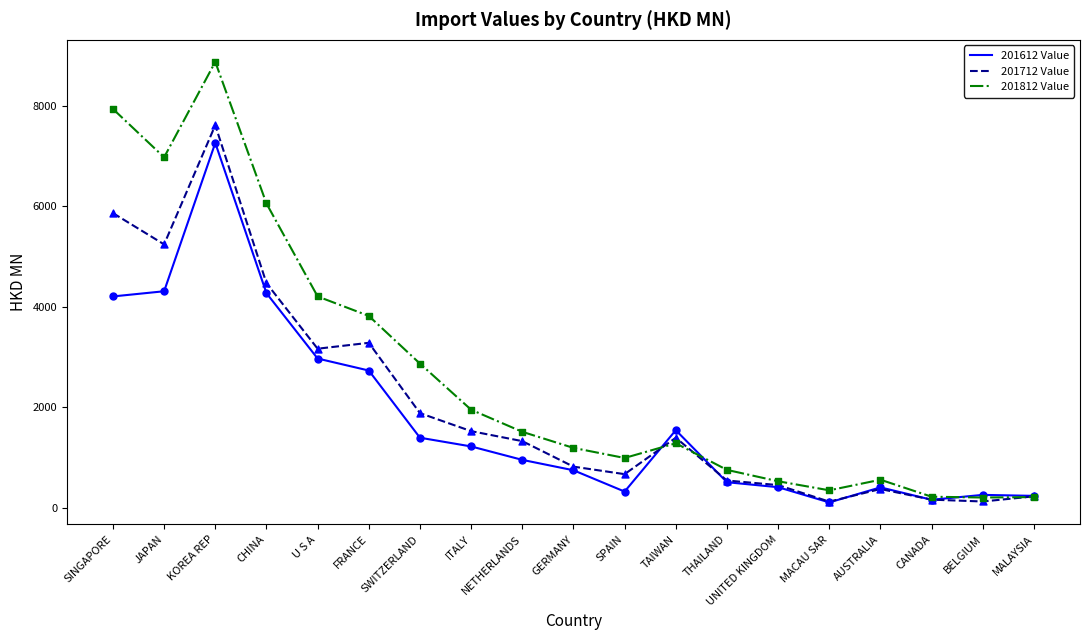

What is the total value across all series at BELGIUM?

599.8